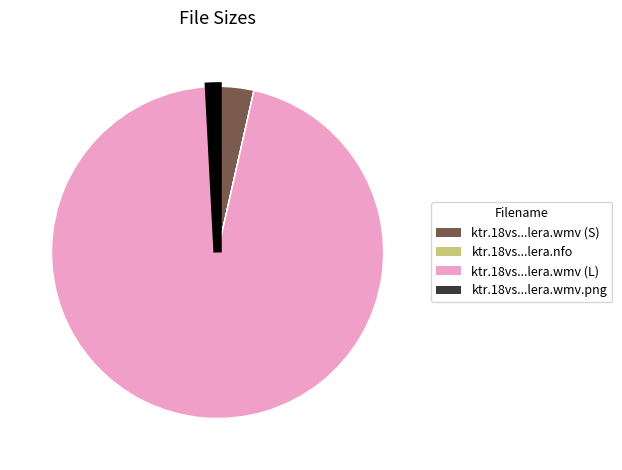

Which has a higher value, ktr.18vs...lera.wmv (L) or ktr.18vs...lera.wmv.png?

ktr.18vs...lera.wmv (L)